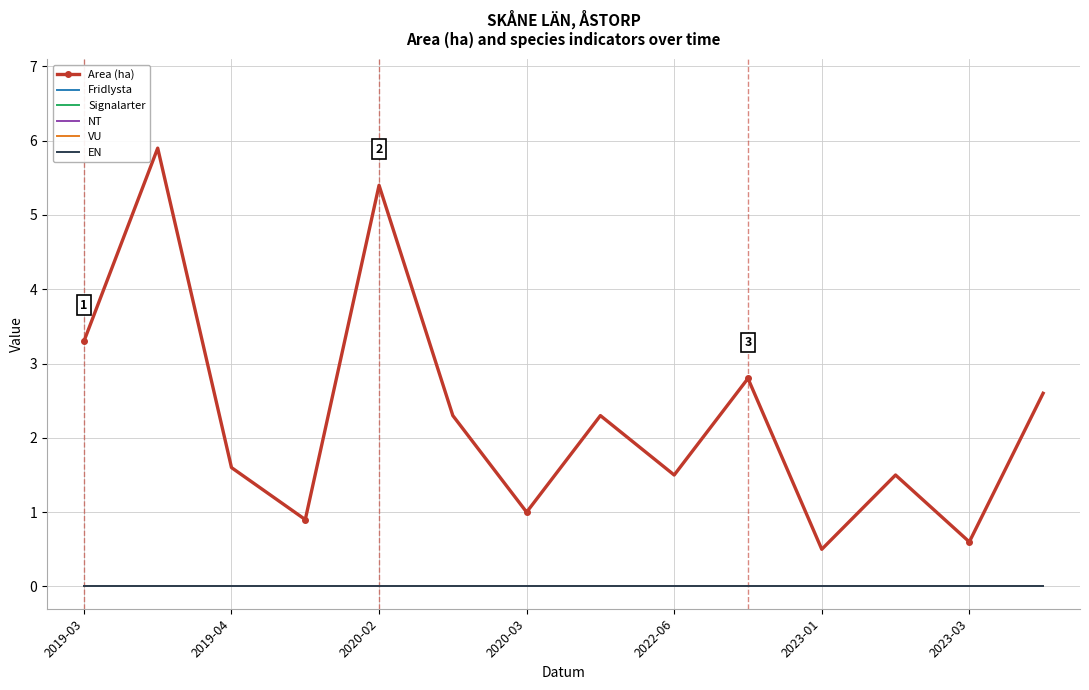

How many lines are shown in the chart?

6